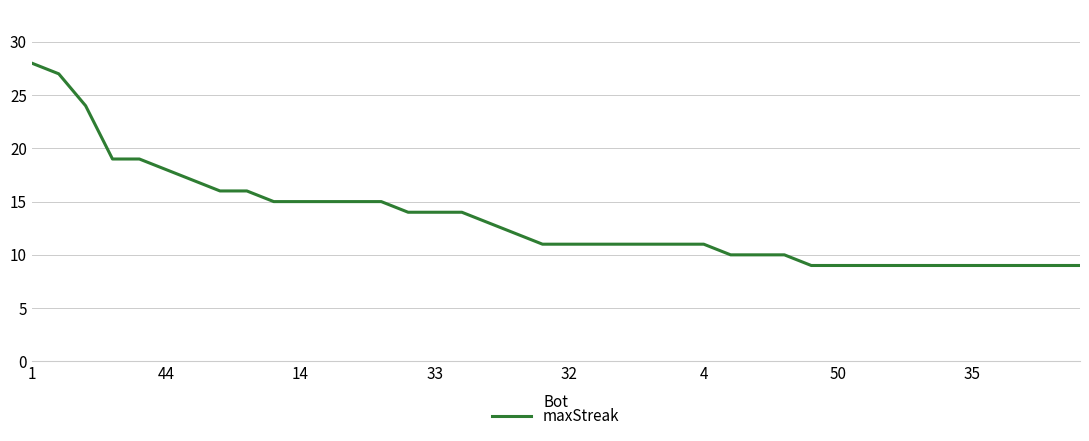

What is the minimum value shown in the chart?

9